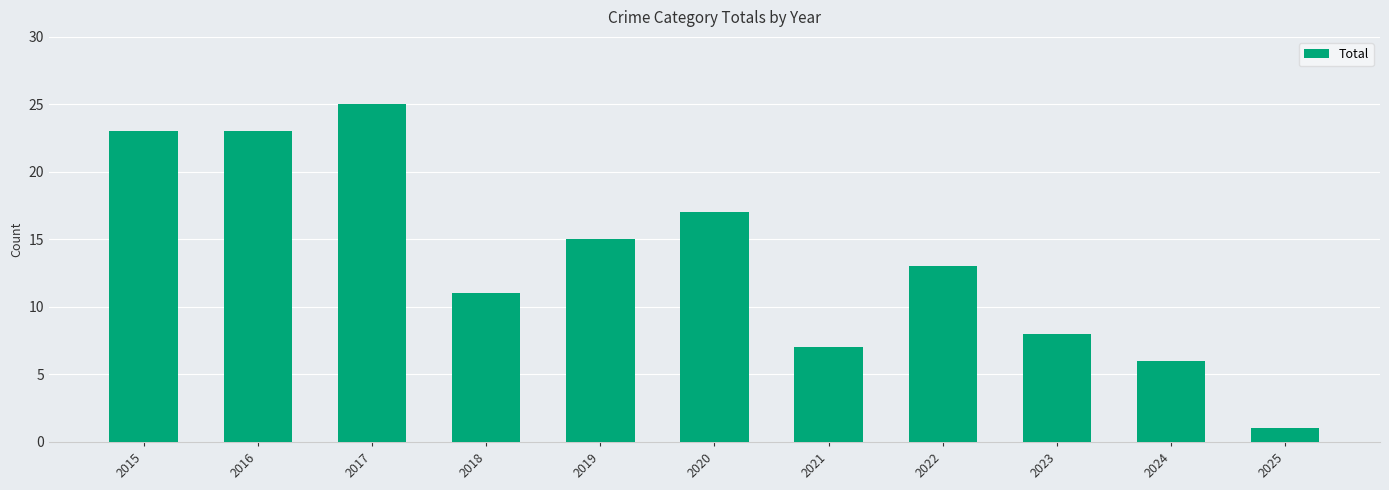

What is the sum of the values at 2020 and 2025?

18